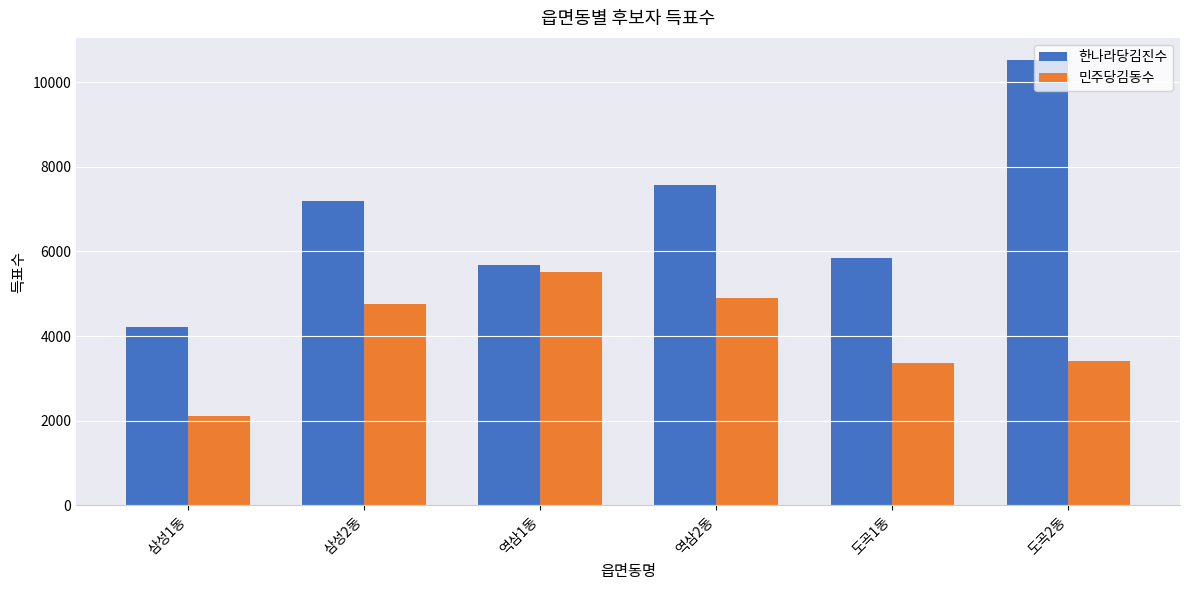

List the series in order of their peak value, lowest first.

민주당김동수, 한나라당김진수